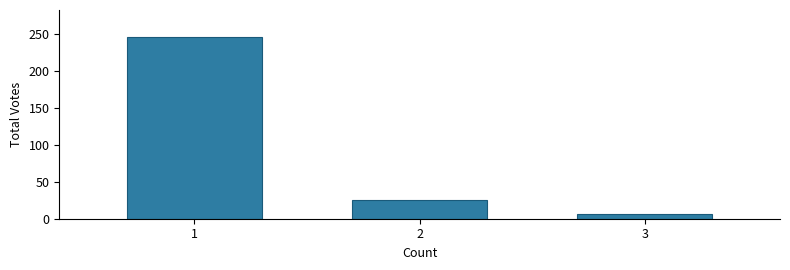

What is the average value?

92